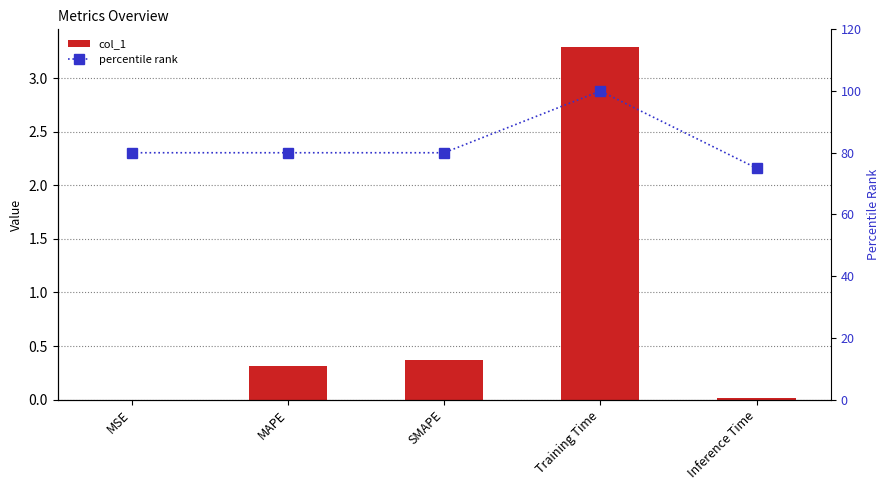

Reading right to left, list all the values displayed in this chart.

col_1: 0.0	3.3	0.4	0.3	0.0
percentile rank: 75.0	100.0	80.0	80.0	80.0